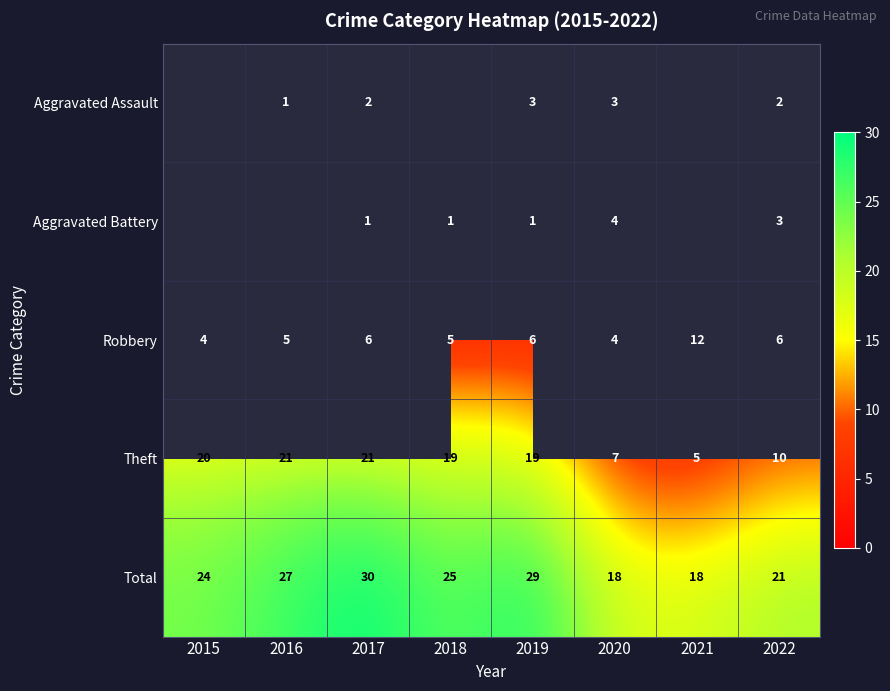

Which label corresponds to the smallest value in the chart?

2016